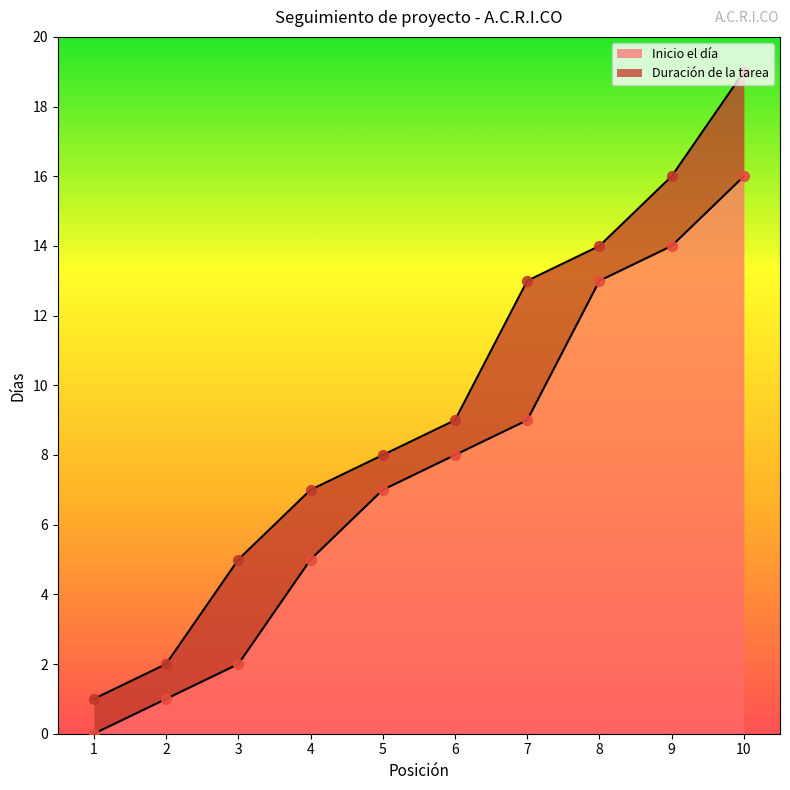

What is the change in value from 5 to 9?

+7